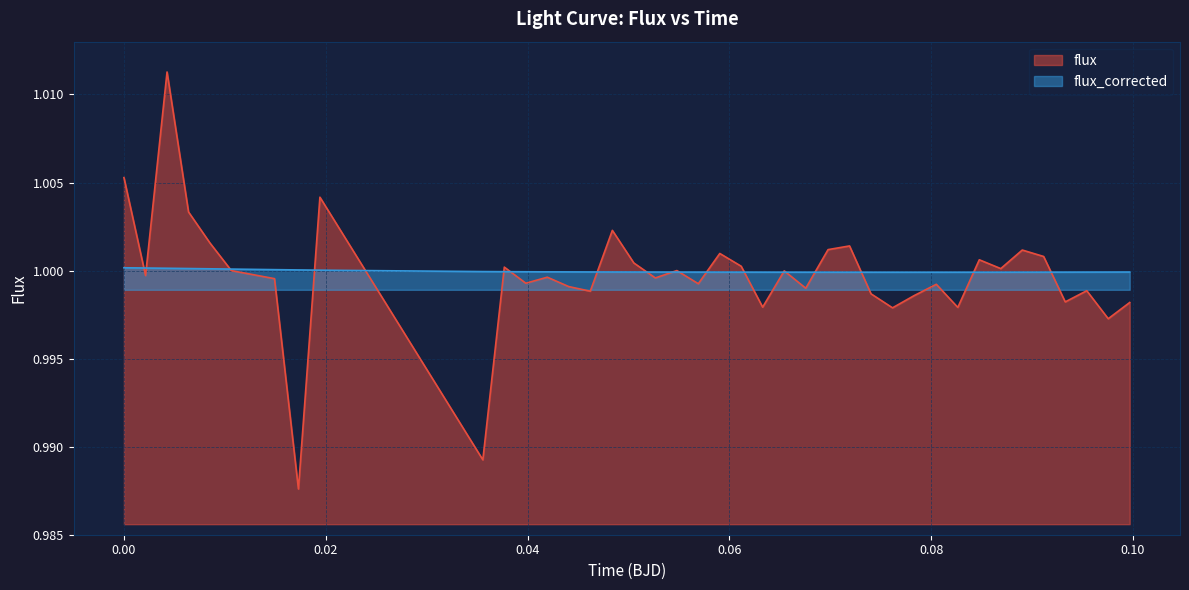

Which series ends up on top after the final intersection of flux and flux_corrected?

flux_corrected